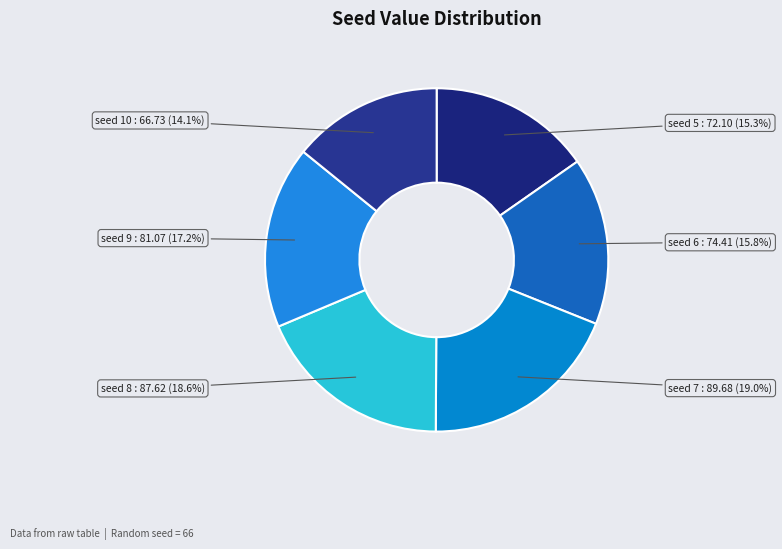

How many segments does this pie chart have?

6